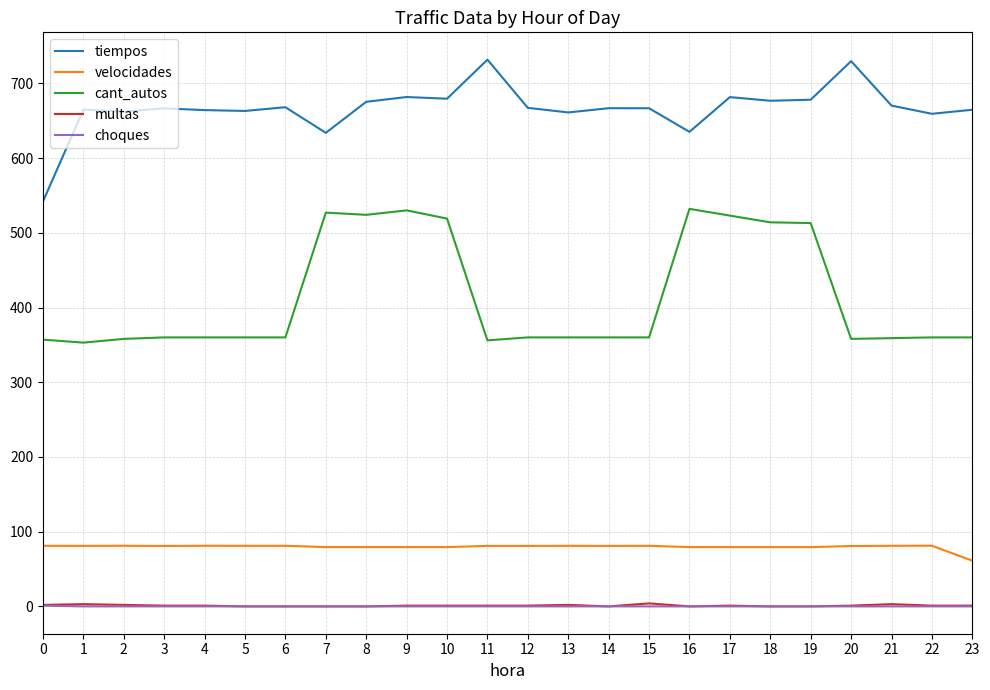

Which series has the largest total across all categories?

tiempos